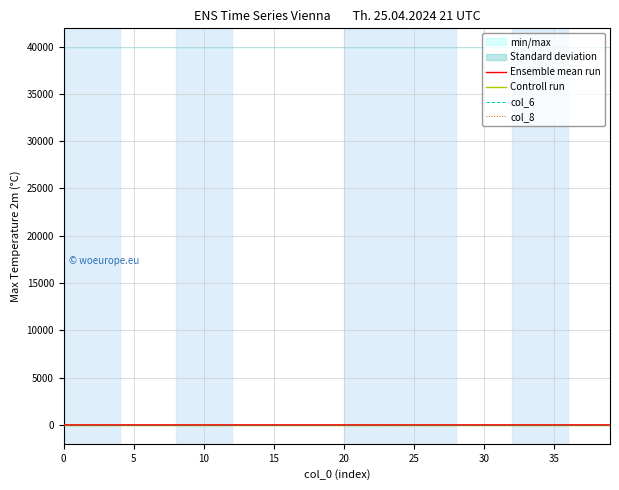

True or false: Ensemble mean run and col_8 cross at least once.

False